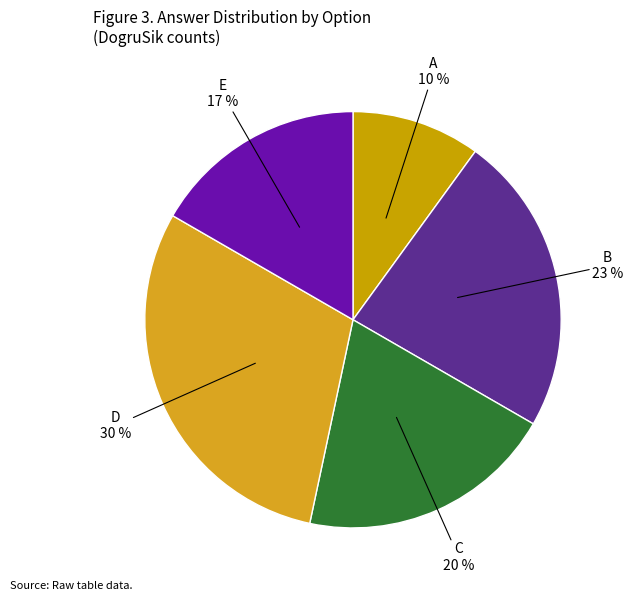

How many slices are in this pie chart?

5